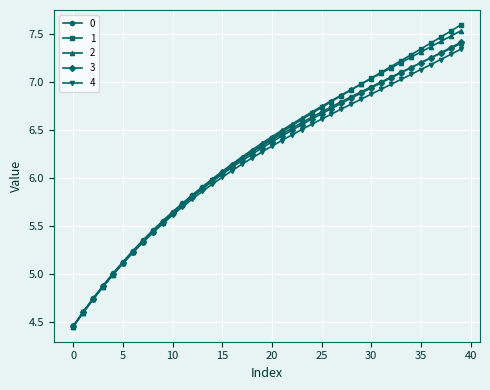

What is the value of the 4 point at the 4th from the left?

4.9